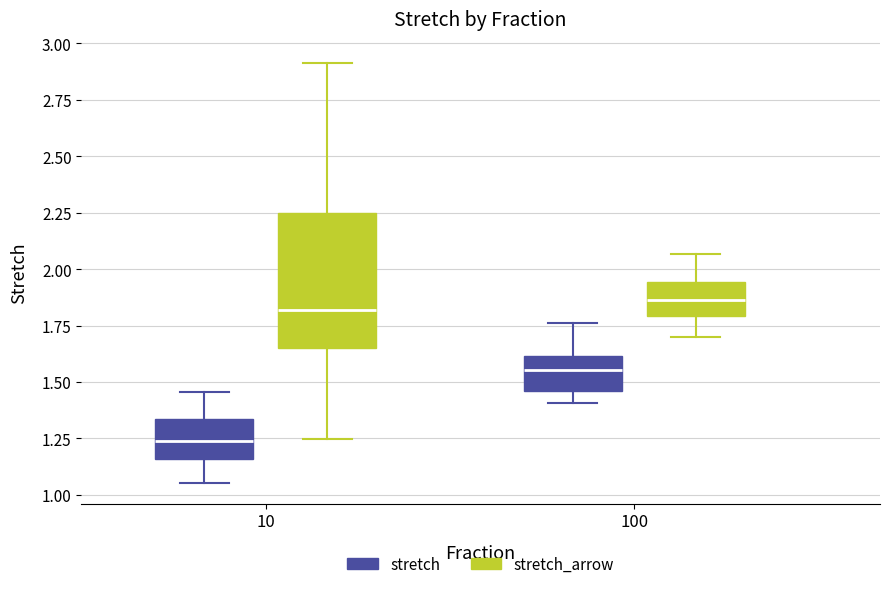

Reading left to right, transcribe this box plot: for each box, give where its median line is, the range the box spans, and where its two whiskers end, as read against the y-axis. The values are not printed on the chart, so give them approximately, as read against the axis.

10 (stretch): median 1.25, box 1.15 to 1.35, whiskers 1.05 to 1.45
10 (stretch_arrow): median 1.80, box 1.65 to 2.25, whiskers 1.25 to 2.90
100 (stretch): median 1.55, box 1.45 to 1.60, whiskers 1.40 to 1.75
100 (stretch_arrow): median 1.85, box 1.80 to 1.95, whiskers 1.70 to 2.05